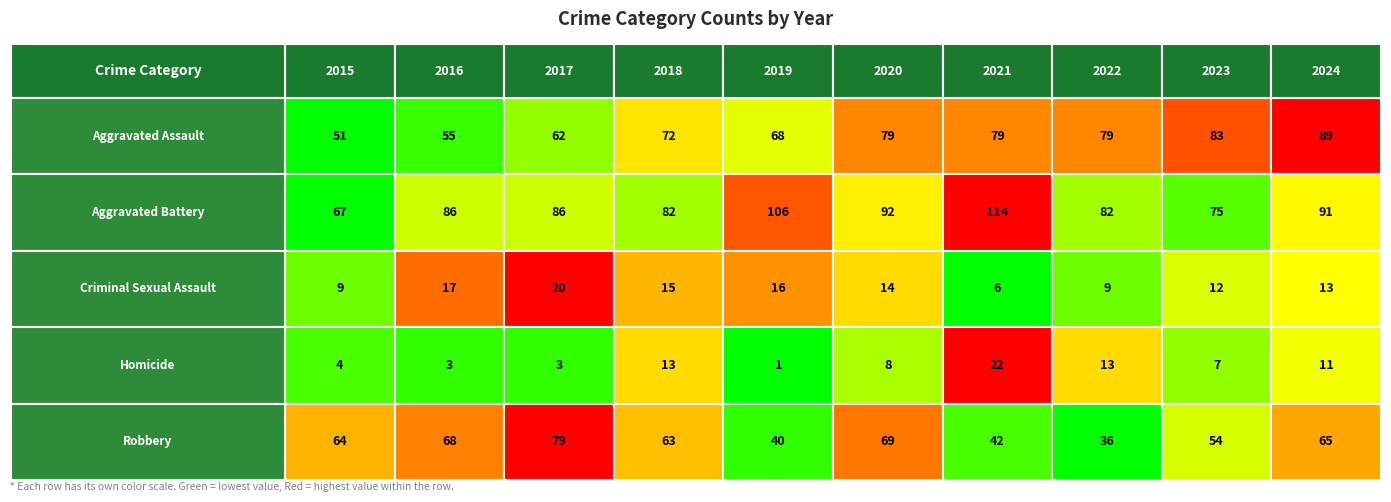

At how many categories does at least one series exceed 107?

1